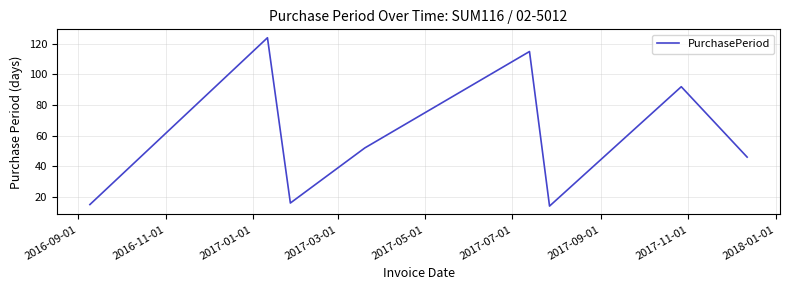

True or false: the data has more than 2 interior local peaks.

True